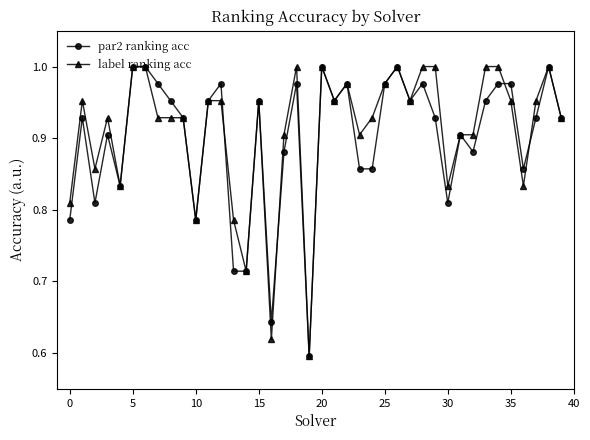

True or false: label ranking acc has more than 0 interior local peaks.

True